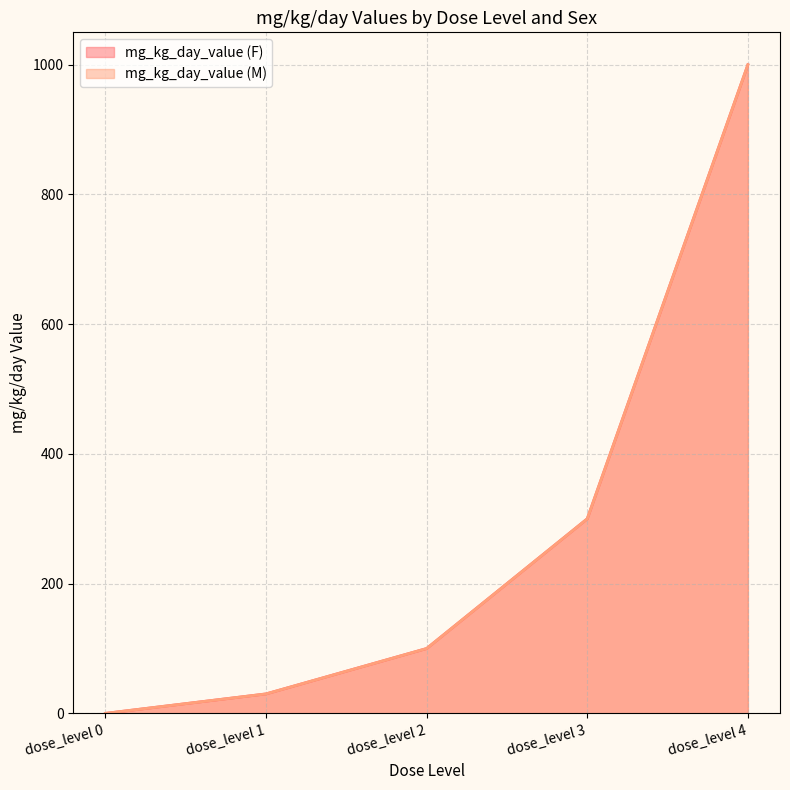

At which label does mg_kg_day_value (F) first exceed 100?

dose_level 3